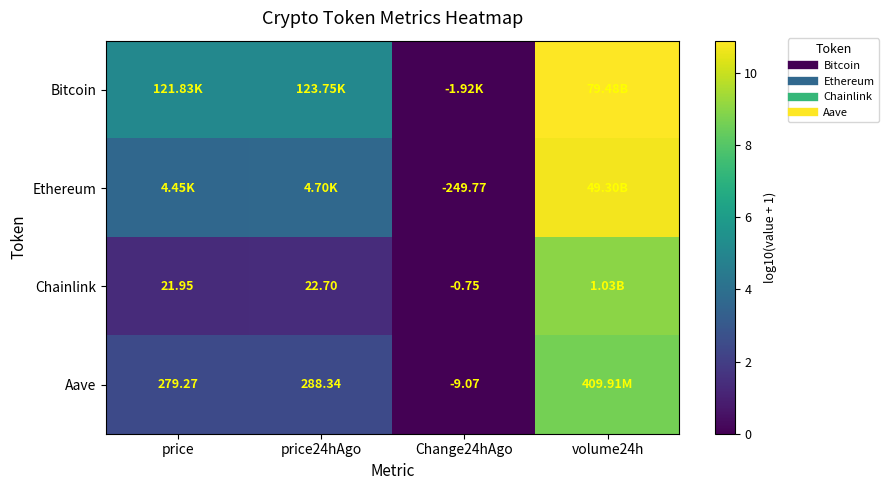

Is the value of Bitcoin at price24hAgo greater than the value of Aave at volume24h?

No